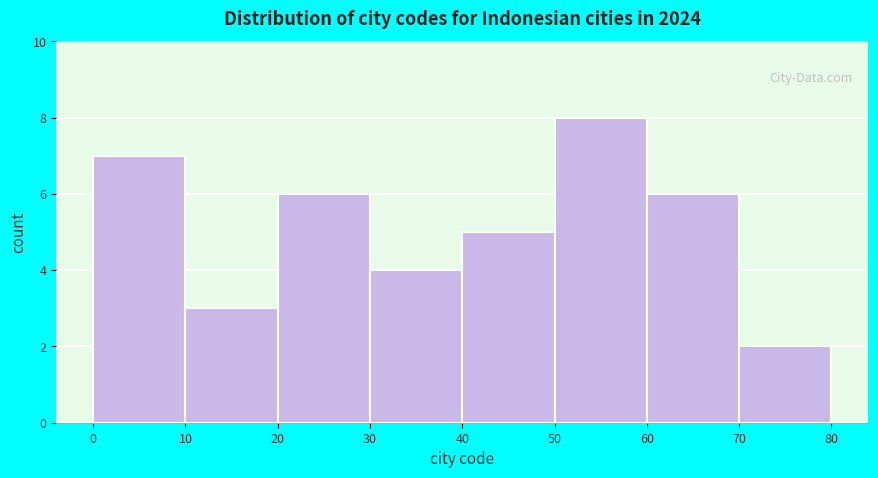

Reading left to right, list every bar in this chart as the range it spans on the x-axis followed by its height. The values are not printed on the chart, so give them approximately, as read against the axis.

0 to 10: 7
10 to 20: 3
20 to 30: 6
30 to 40: 4
40 to 50: 5
50 to 60: 8
60 to 70: 6
70 to 80: 2